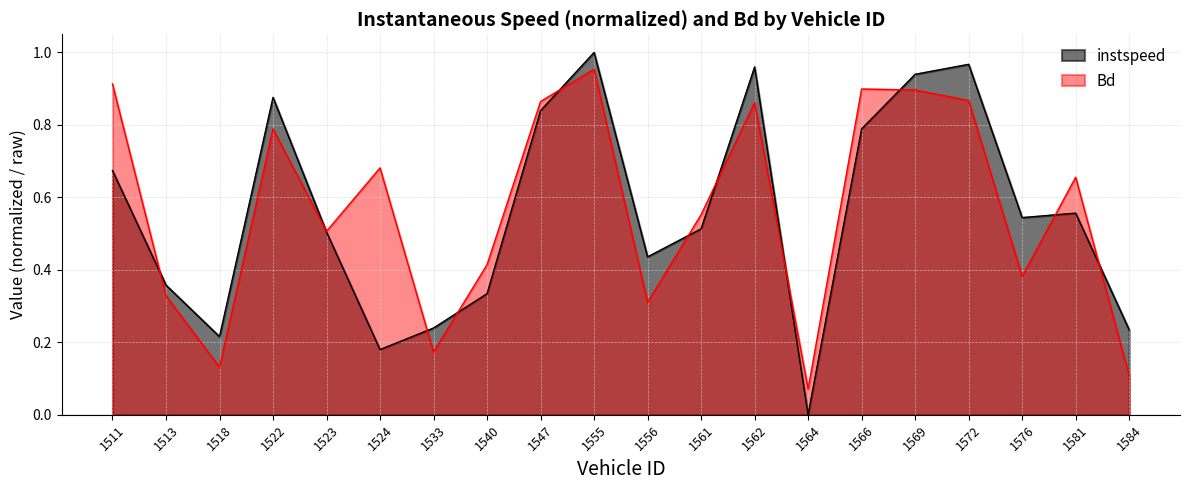

In instspeed, how many points are lower than both neighbors (excluding endpoints)?

5